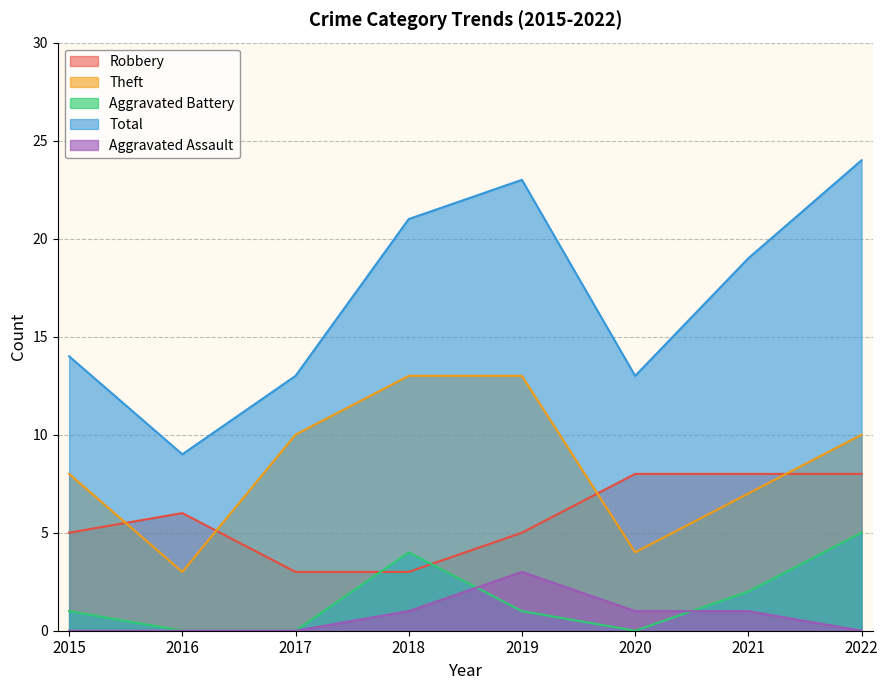

What is the highest value of the Total series?

24